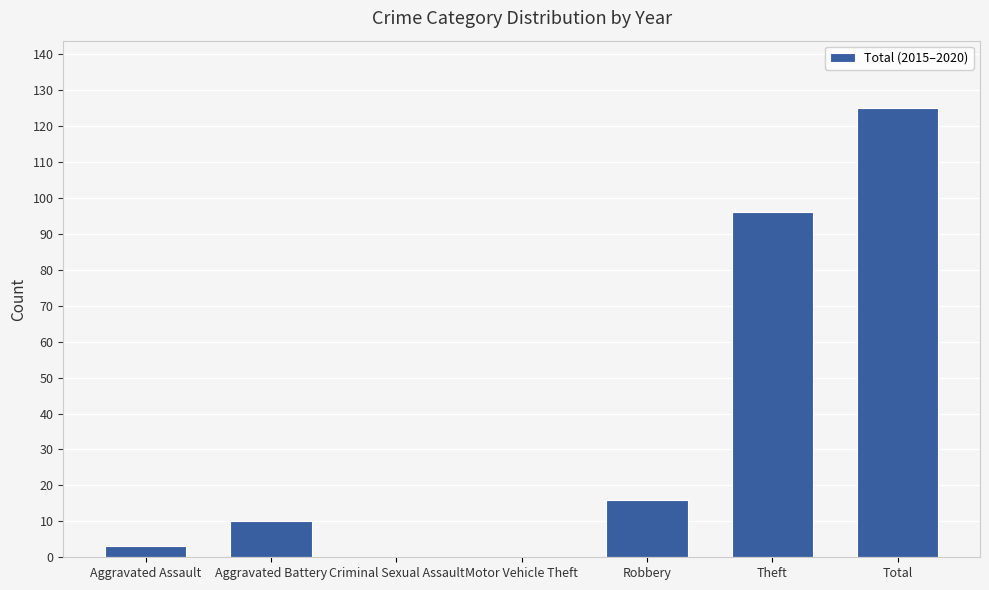

What is the sum of the values at Theft and Aggravated Battery?

106